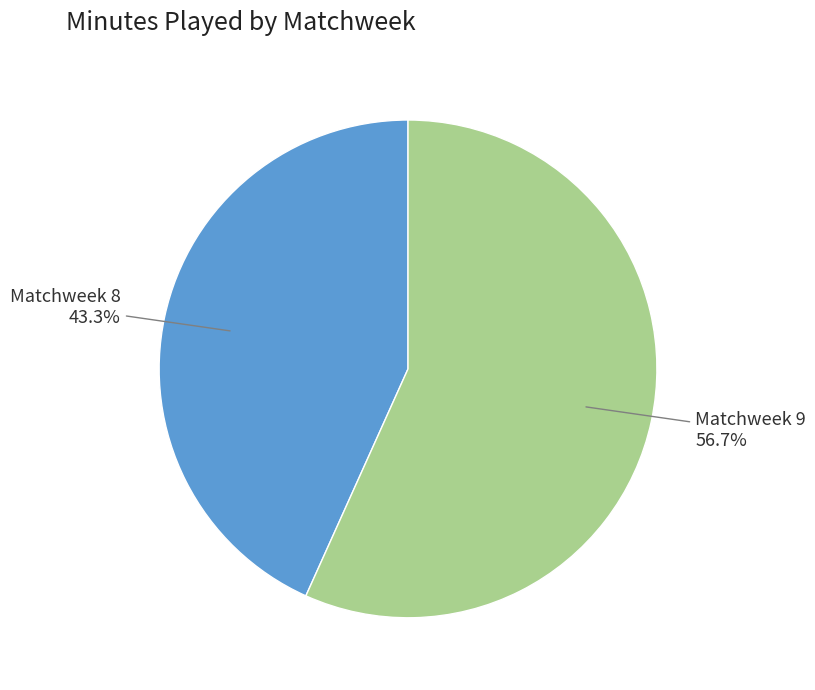

Is there any slice that represents more than half of the pie?

Yes